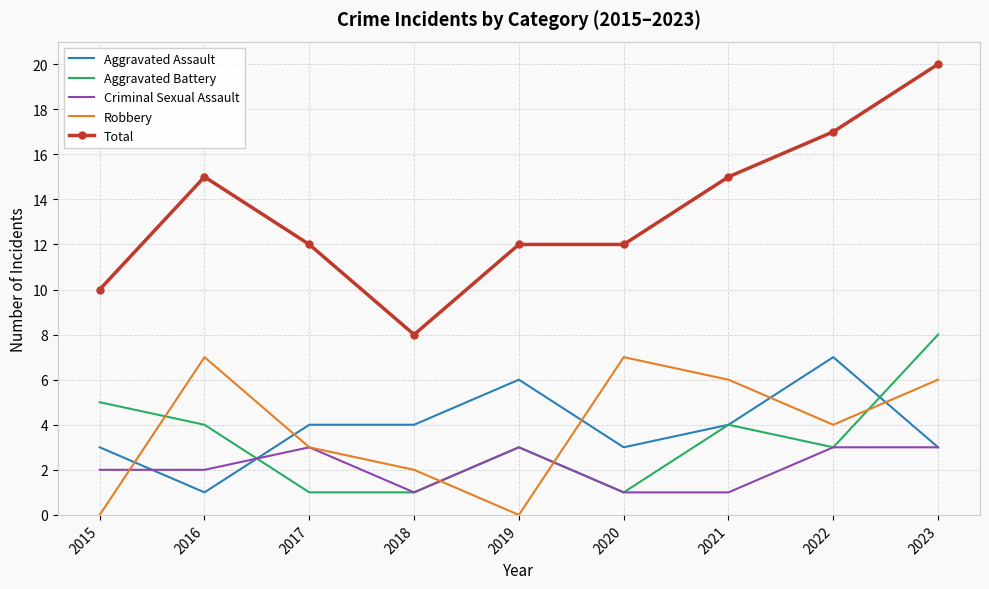

Where is the first local minimum for Aggravated Assault?

2016